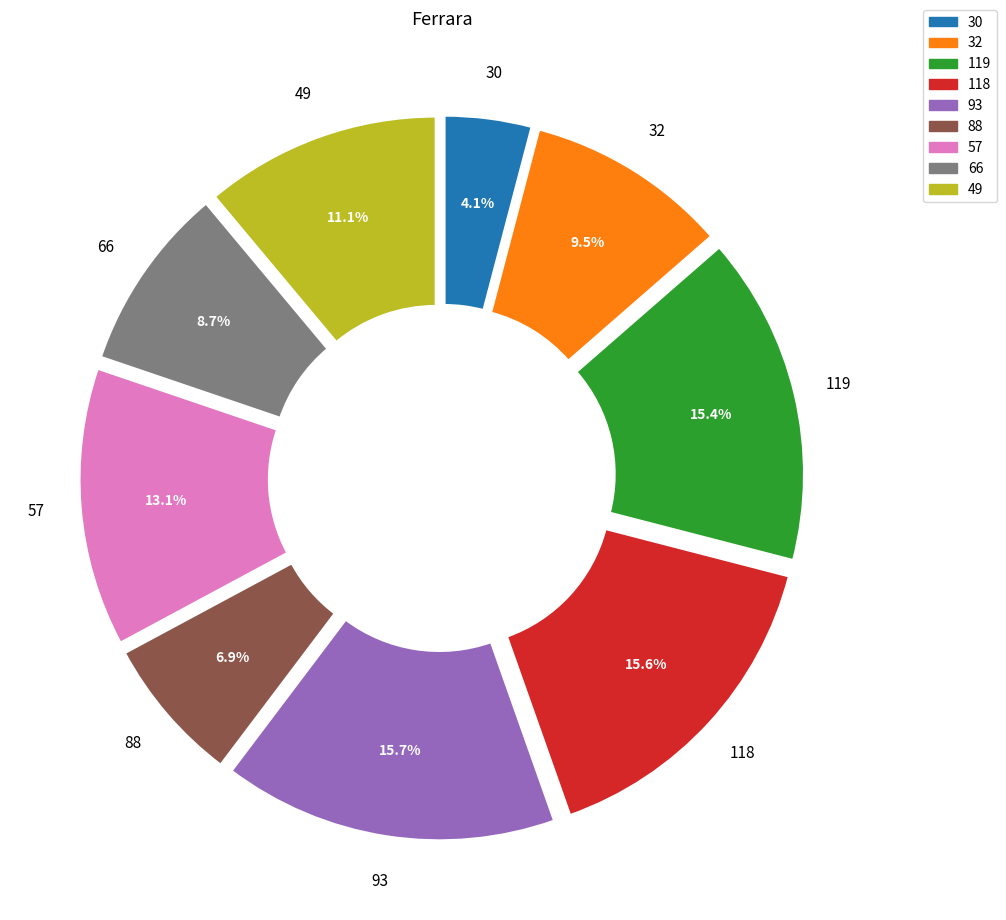

The 66 slice represents 18% of the pie. True or false?

False